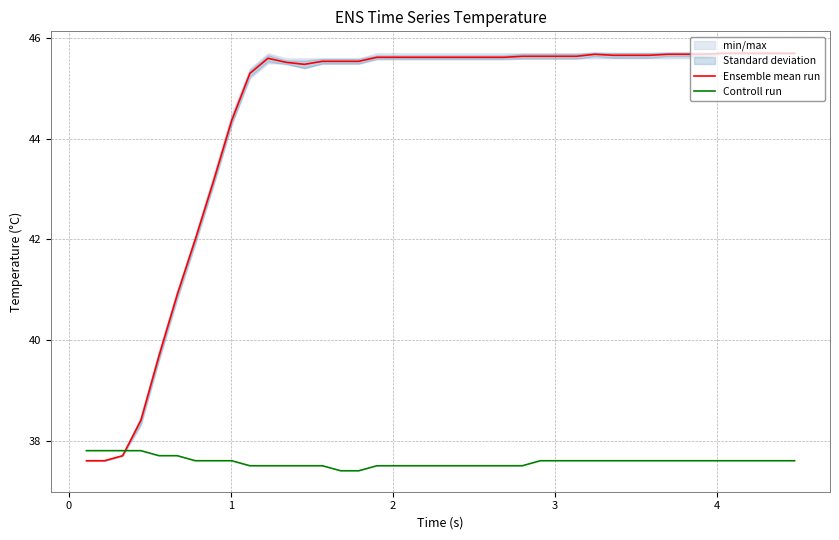

What is the difference between the maximum and second lowest values in the Ensemble mean run series?

8.1